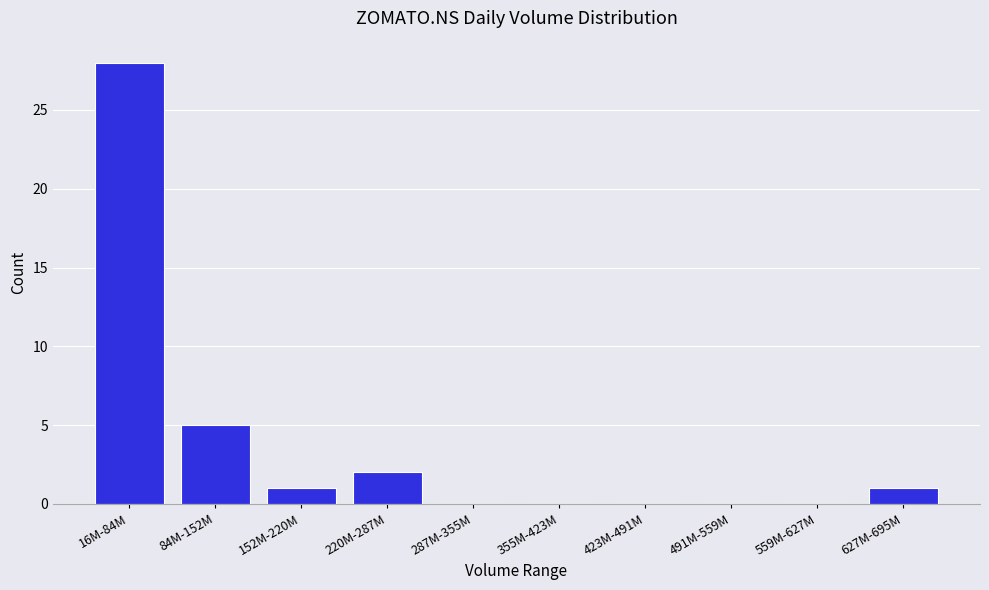

Reading right to left, transcribe all the data shown in this chart.

627M-695M=1	559M-627M=0	491M-559M=0	423M-491M=0	355M-423M=0	287M-355M=0	220M-287M=2	152M-220M=1	84M-152M=5	16M-84M=28